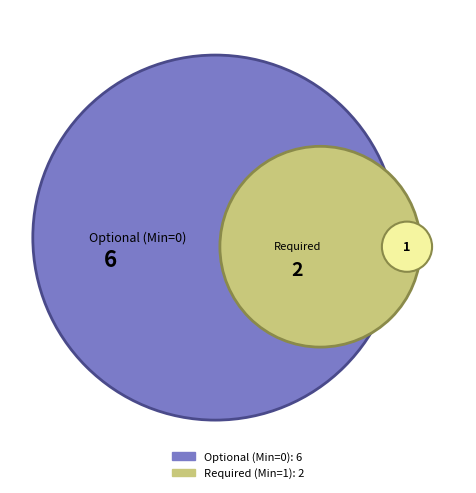

To the nearest percent, what is the average slice percentage?

12%